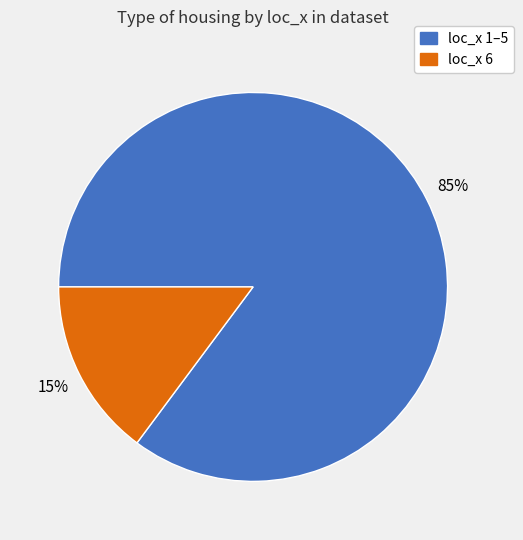

To the nearest percent, what percentage of the pie is loc_x 1–5?

85%